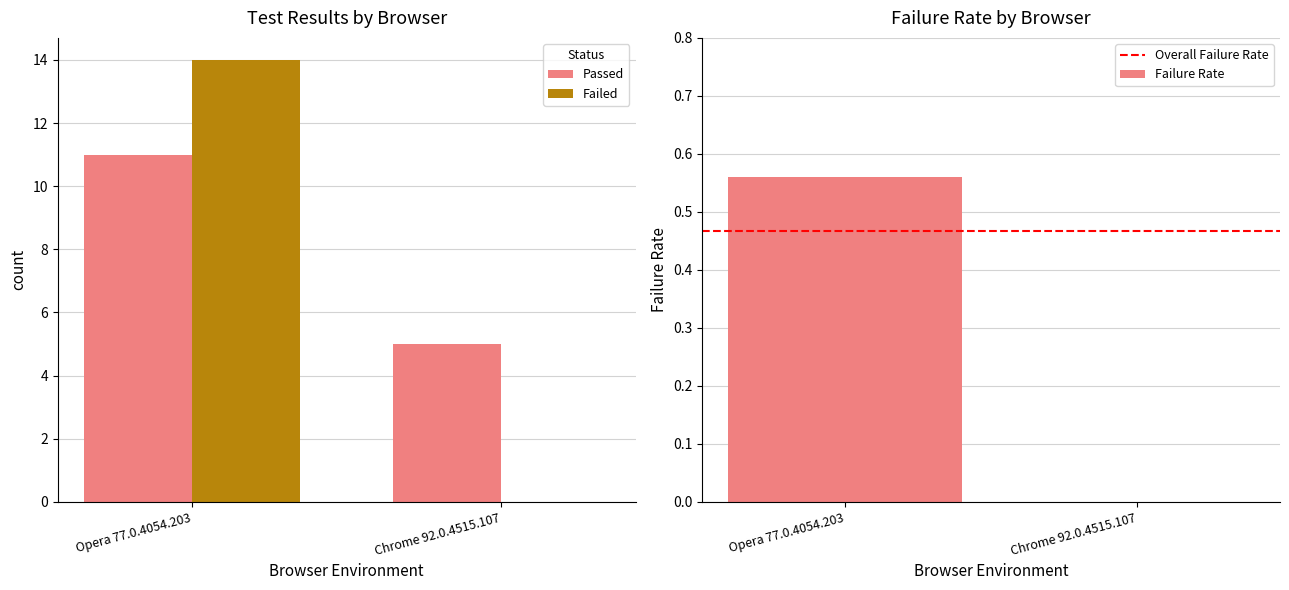

Is the value of Failure Rate at Opera 77.0.4054.203 greater than the value of Failed at Opera 77.0.4054.203?

No